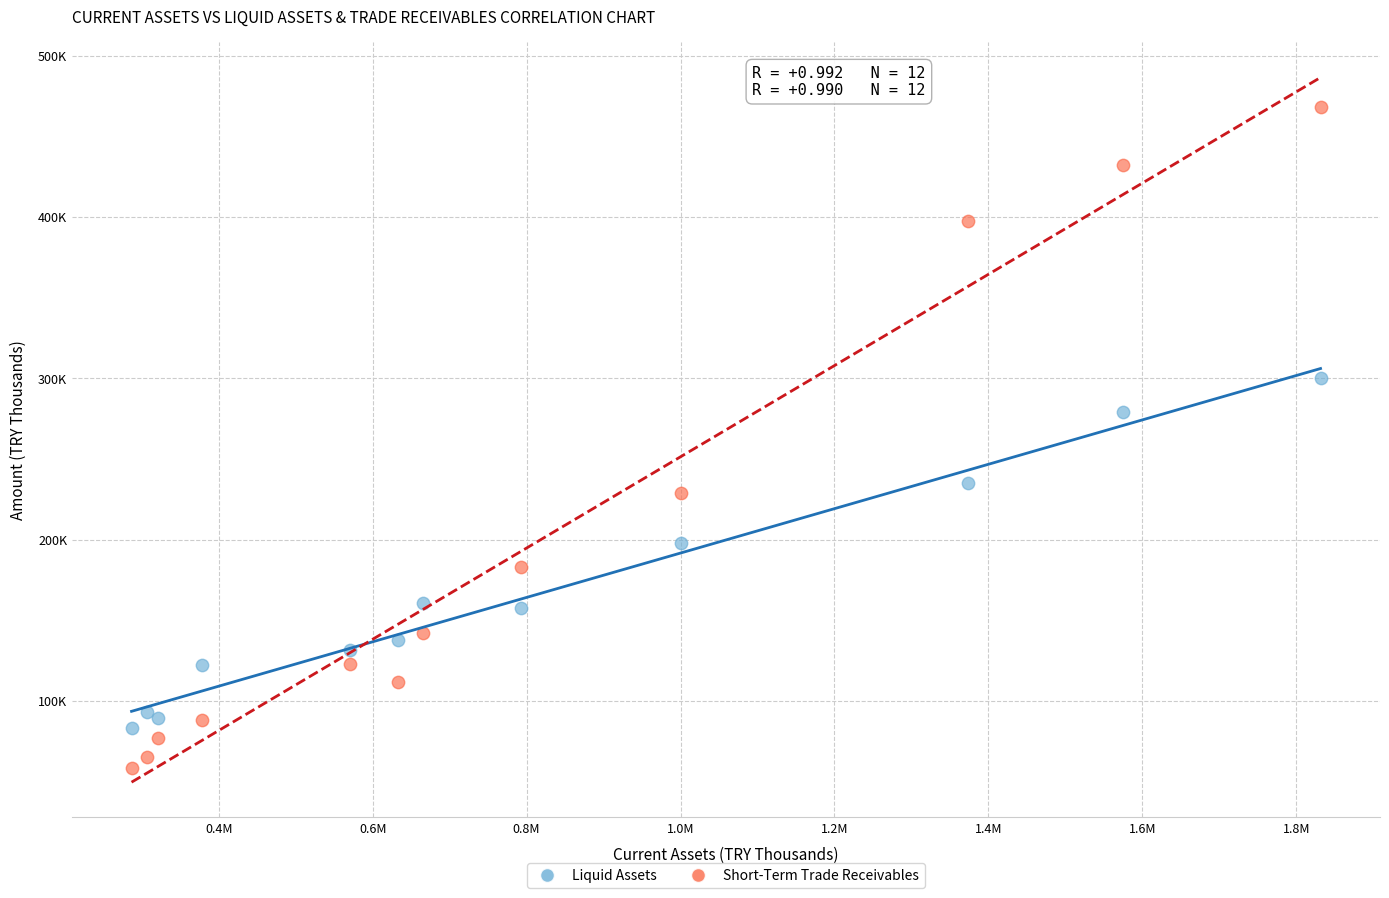

Which series contains the lowest Y value?

Short-Term Trade Receivables